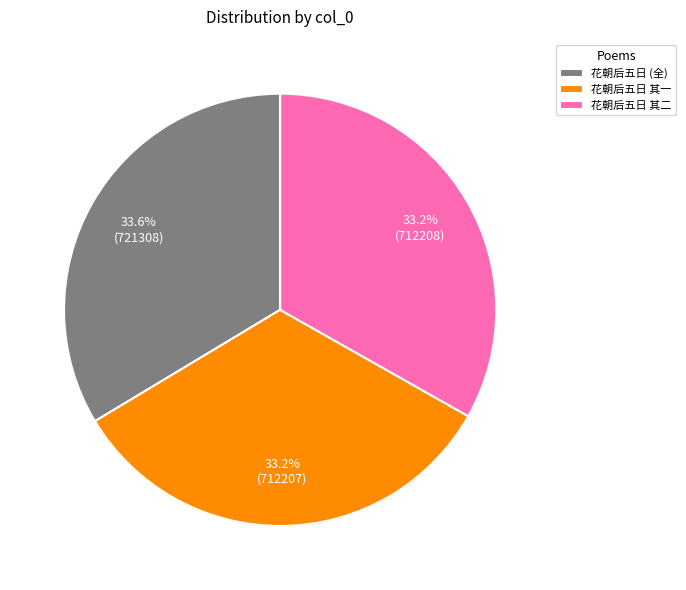

What is the total percentage of 花朝后五日 其一 and 花朝后五日 其二?

66.4%